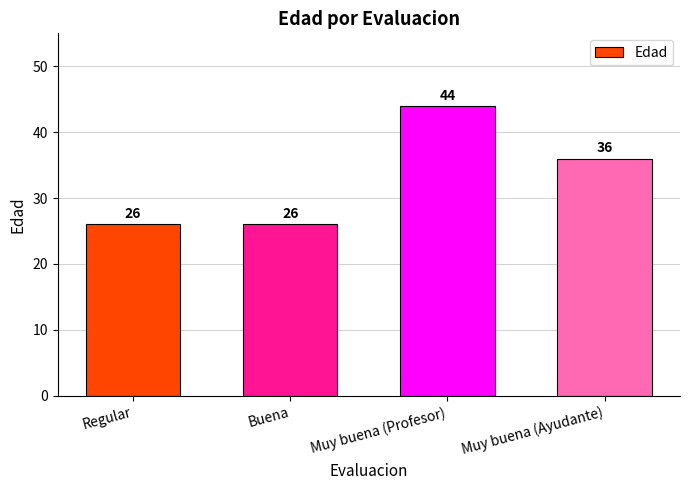

What is the approximate value at Buena?

26